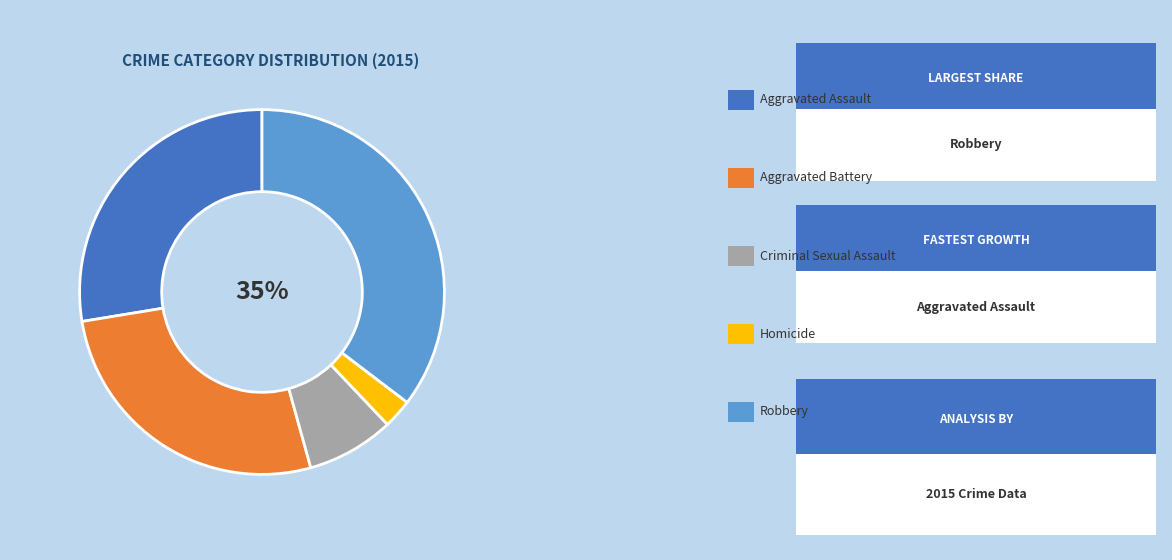

To the nearest percent, what is the average slice percentage?

20%